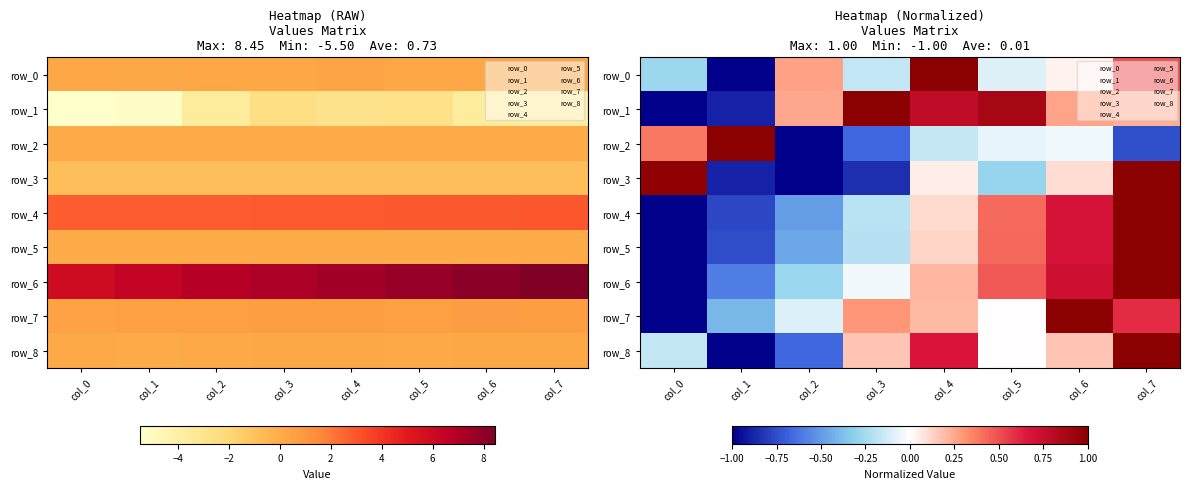

How many series are shown in this chart?

9